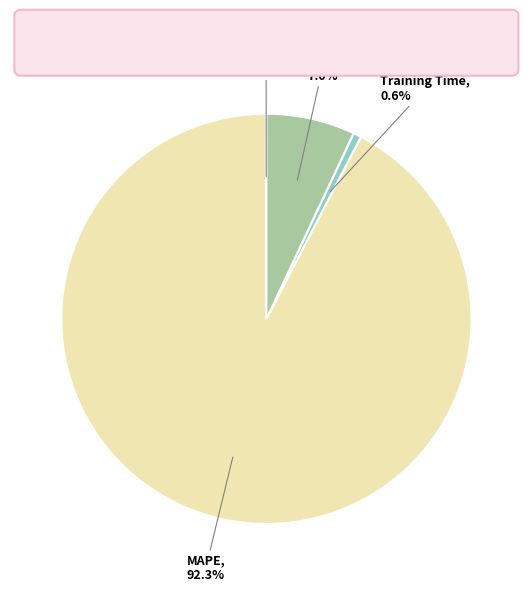

What is the majority slice?

MAPE